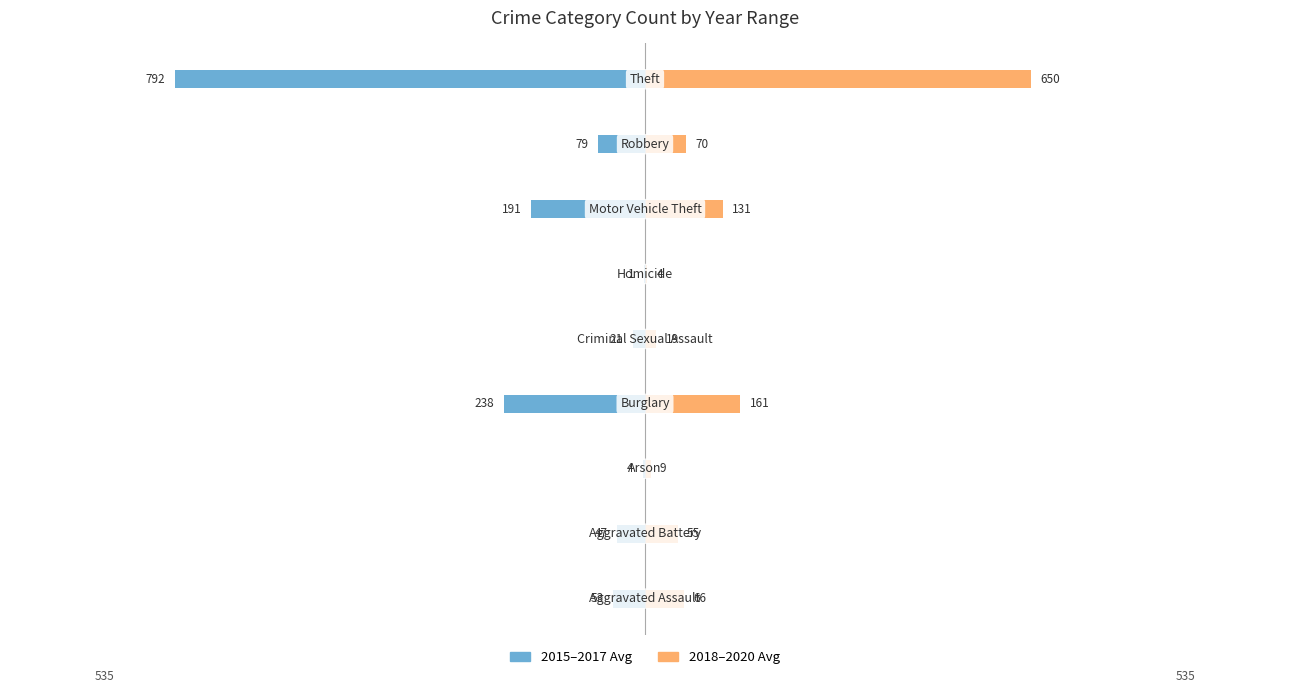

What is the value of the 2018-2020 Avg bar at the 7th from the left?

130.7